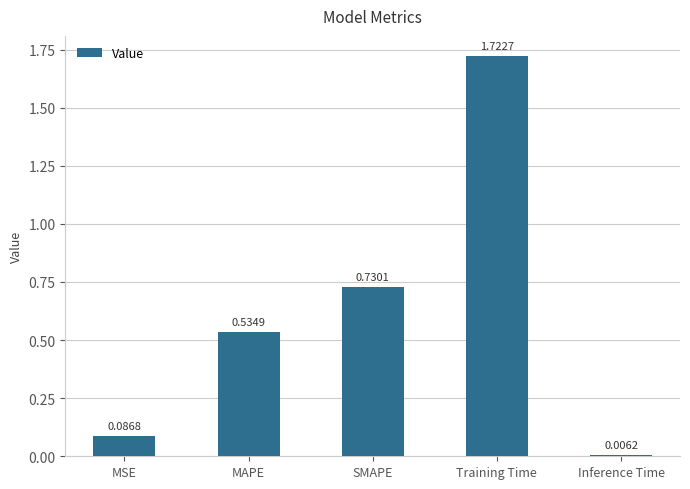

Between MSE and MAPE, which is larger?

MAPE